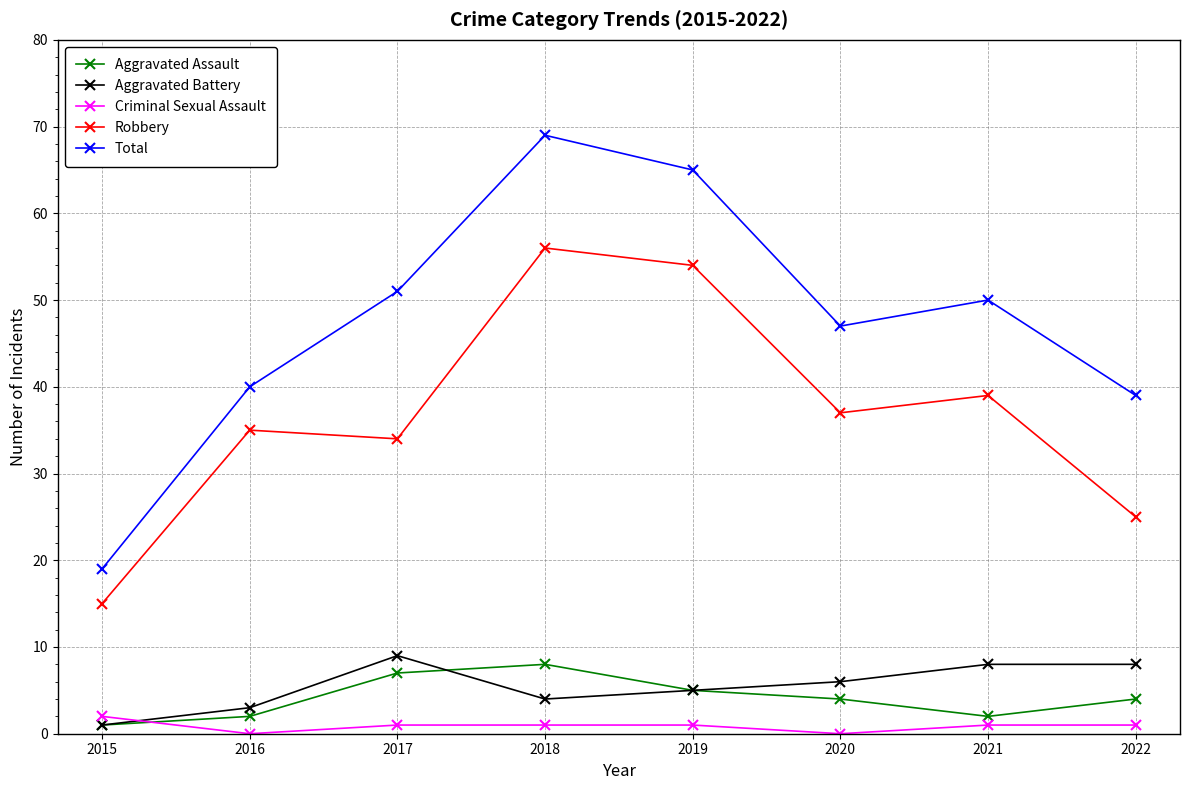

Where is the first local maximum for Robbery?

2016